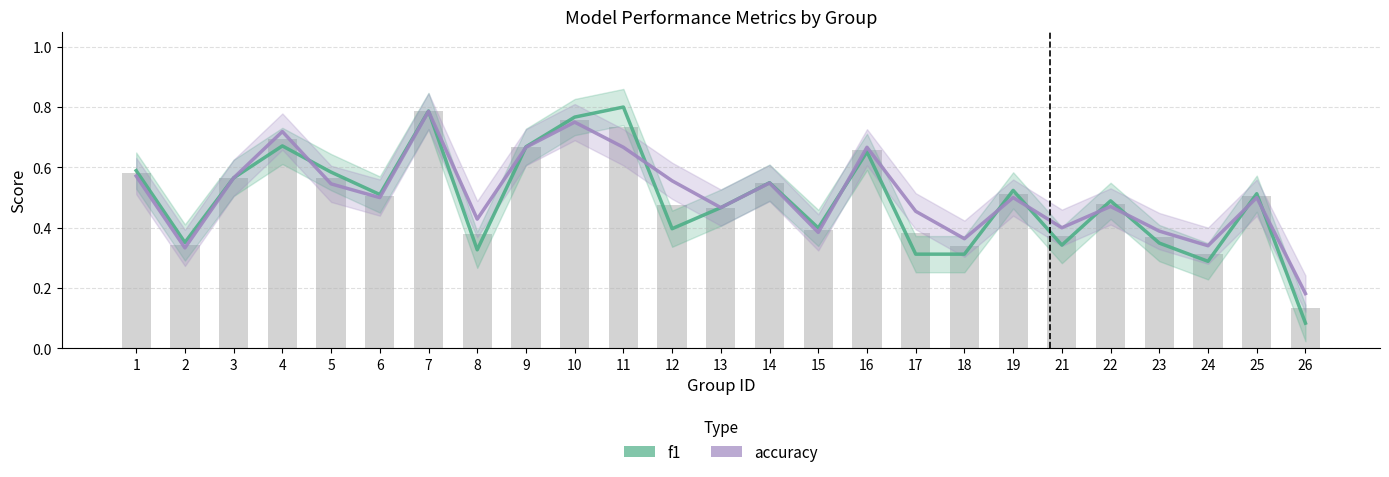

Between 12 and 18, which series saw the biggest shift?

accuracy